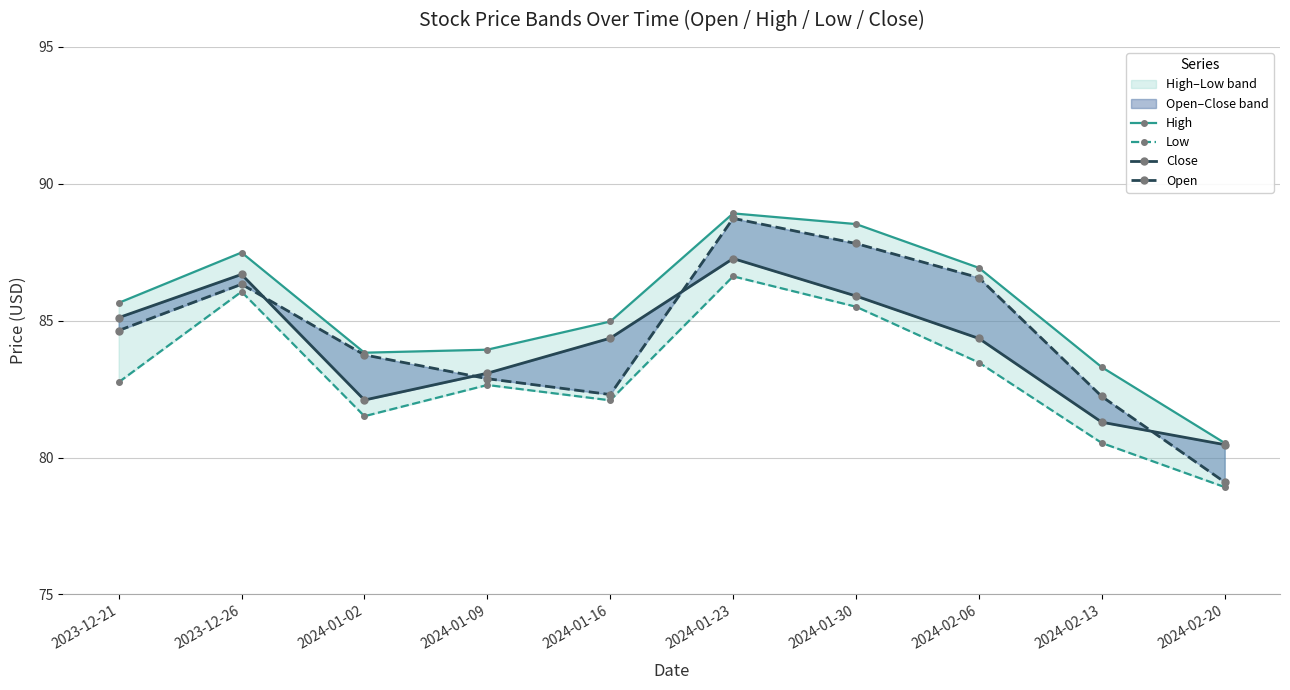

What is the average value of the Low series?

83.0